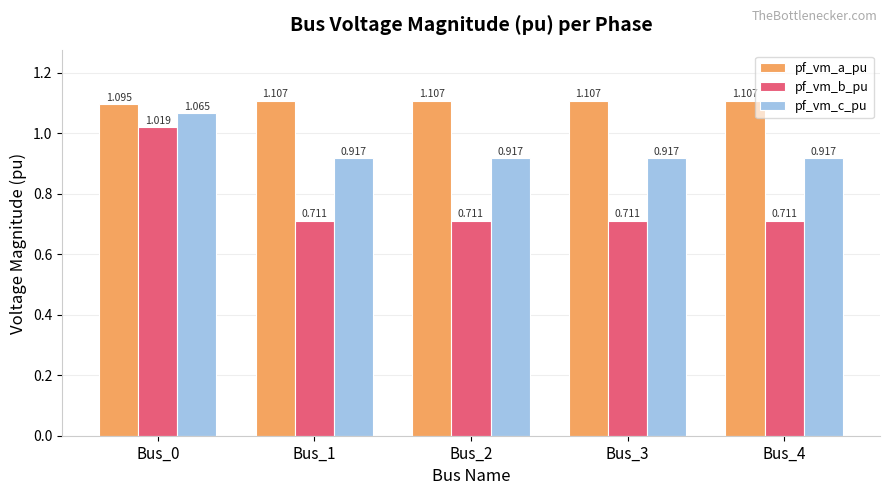

The value of pf_vm_b_pu at Bus_3 is 1.0. True or false?

False